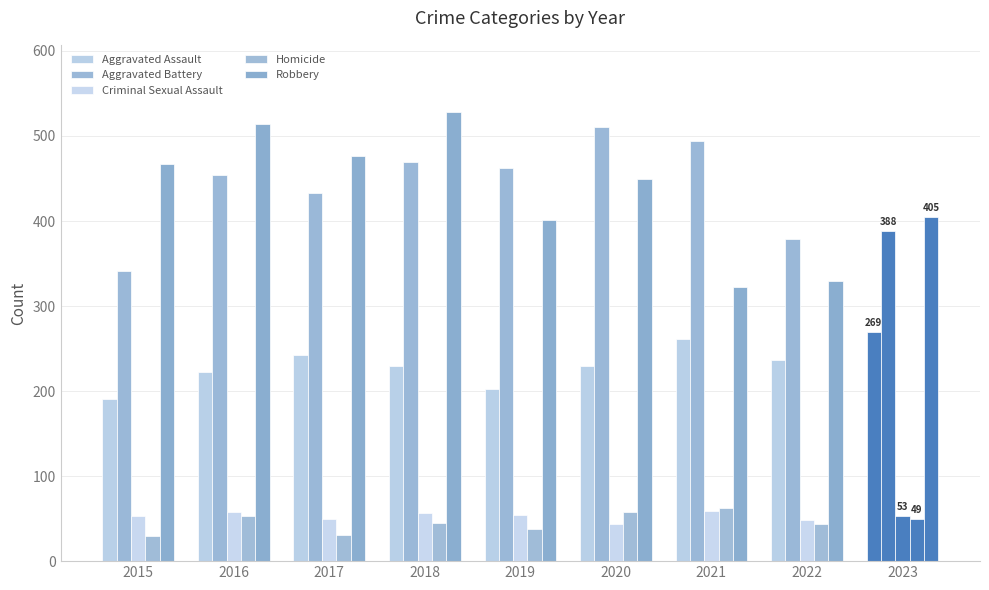

The value of Robbery at 2018 is 528. True or false?

True